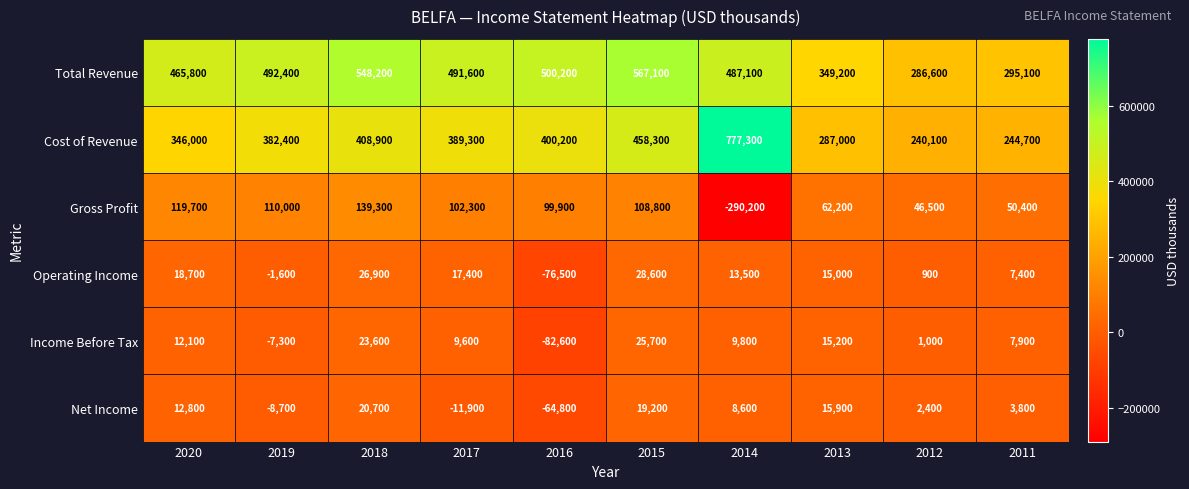

Is it true that Income Before Tax equals -143125 at 2016?

False